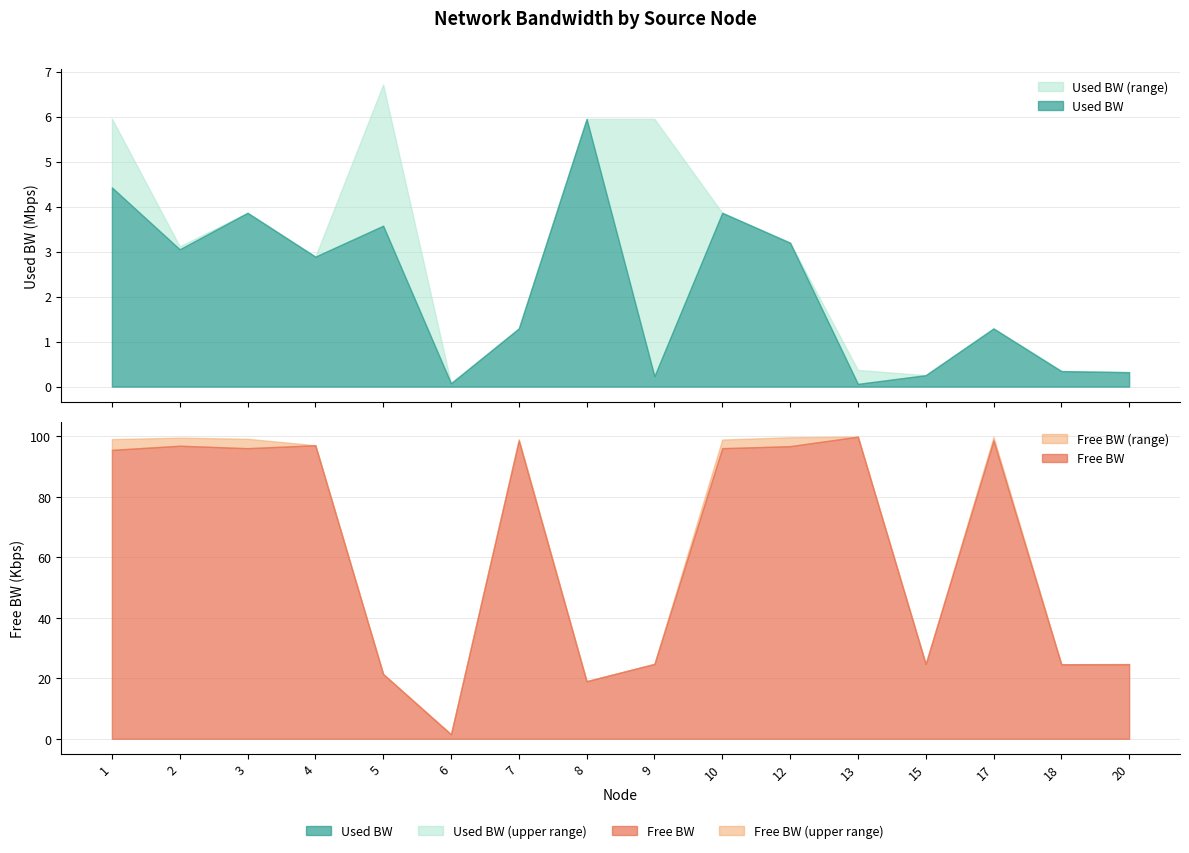

True or false: free_bw and used_bw cross at least once.

True